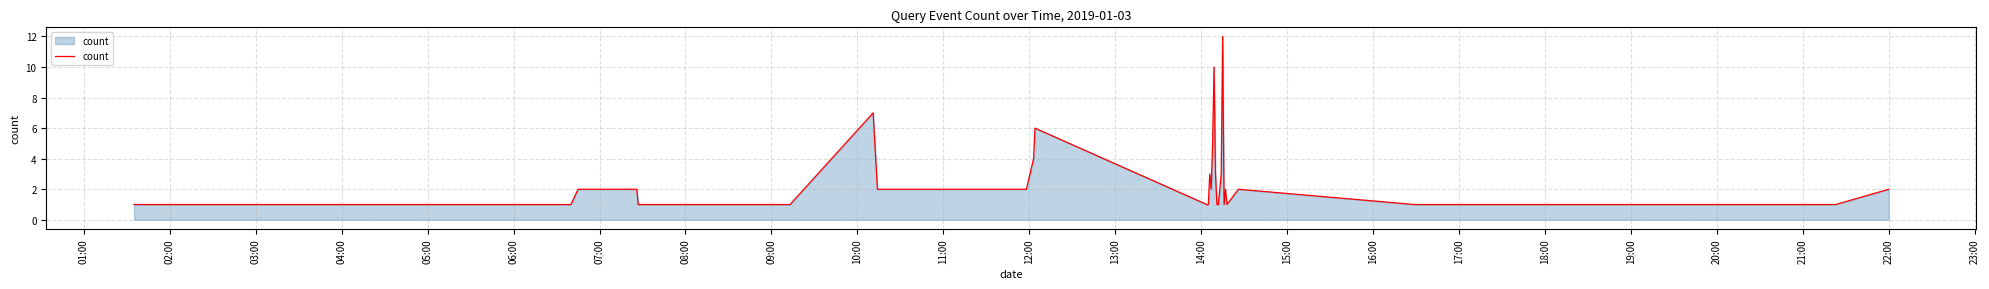

What is the maximum value shown in the chart?

12